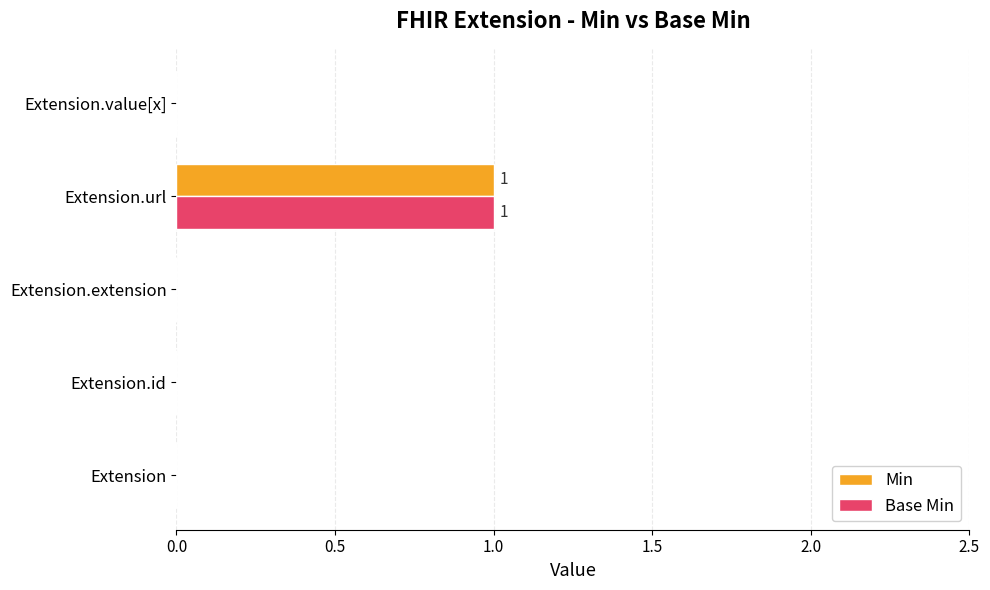

At which category is the sum across all series the highest?

Extension.url